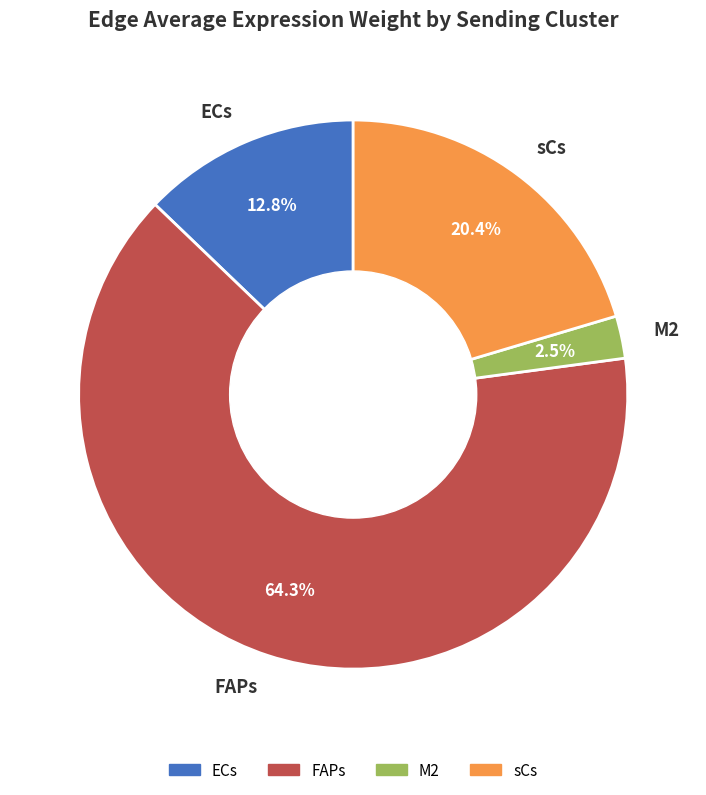

What is the largest slice in the pie chart?

FAPs